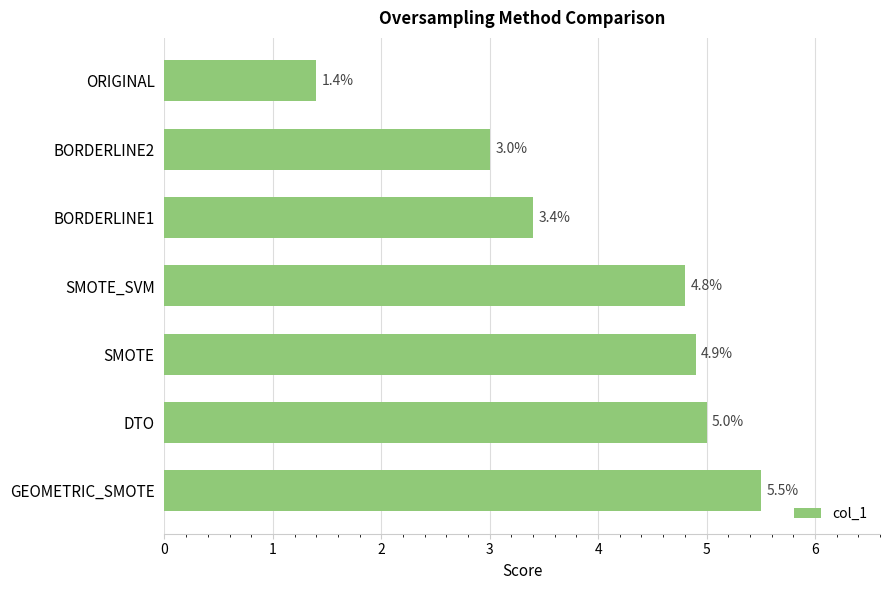

Rank the categories by value from lowest to highest.

ORIGINAL, BORDERLINE2, BORDERLINE1, SMOTE_SVM, SMOTE, DTO, GEOMETRIC_SMOTE